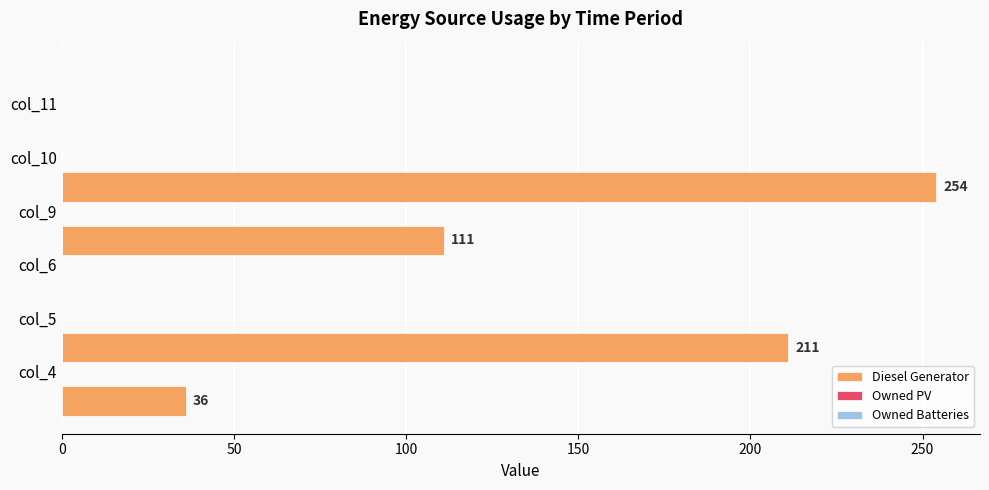

How many values are between 0 and 211?

5